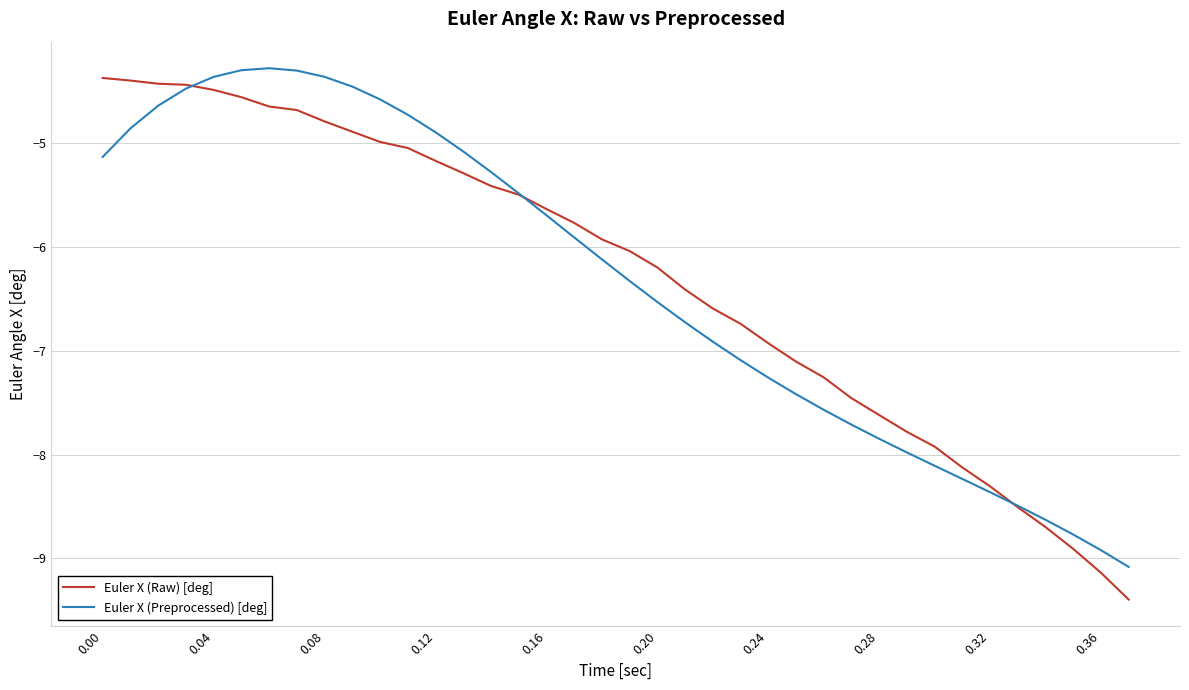

What is the sum of all Euler X (Preprocessed) [deg] values?

-240.8